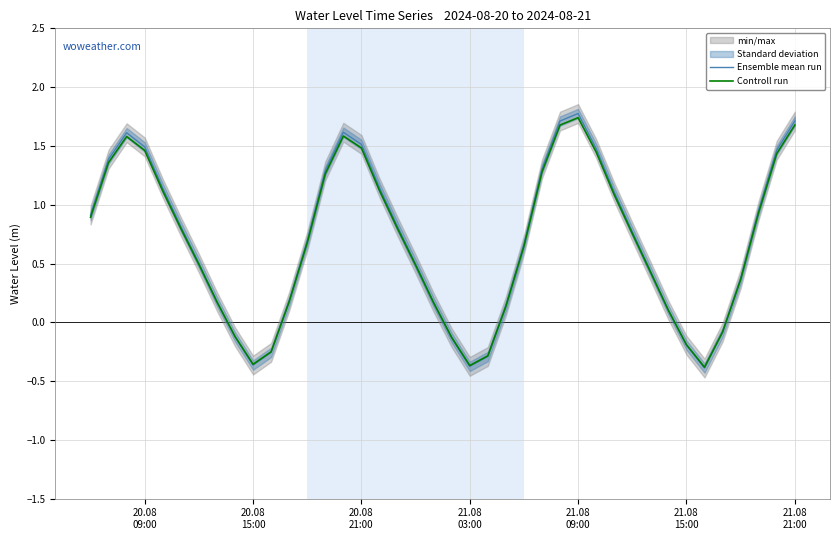

How many lines are shown in the chart?

2